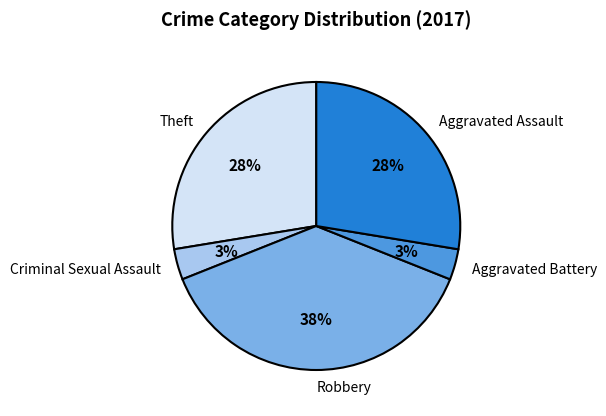

To the nearest percent, what is the average slice percentage?

20%